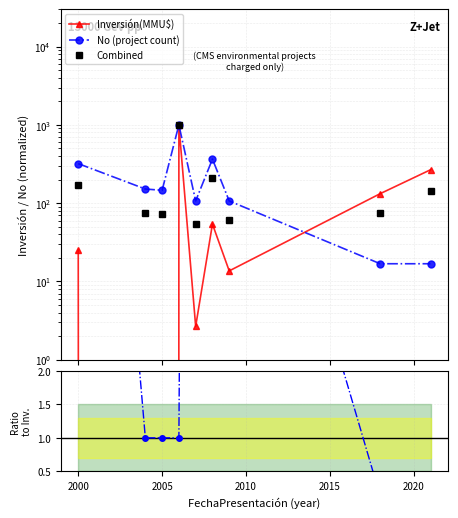

What is the difference between the second highest and second lowest values in the Combined series?

149.4